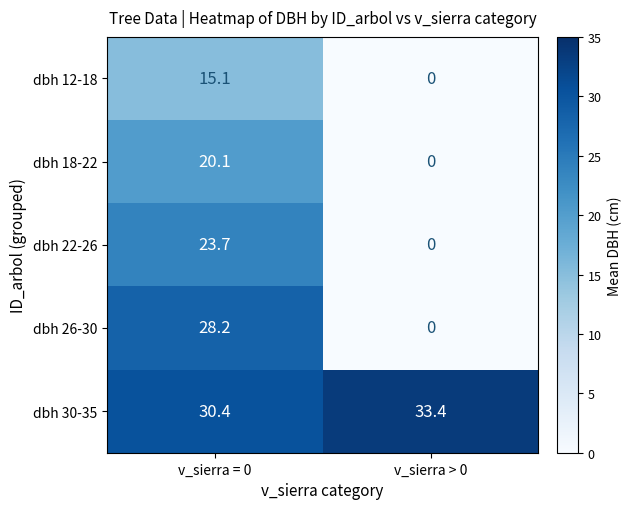

What is the difference between the highest and lowest values at v_sierra = 0?

15.3